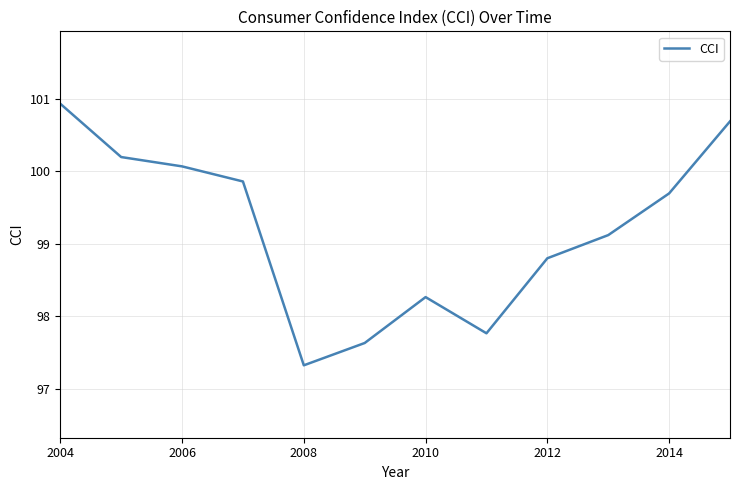

What is the difference between the maximum and minimum values?

3.6